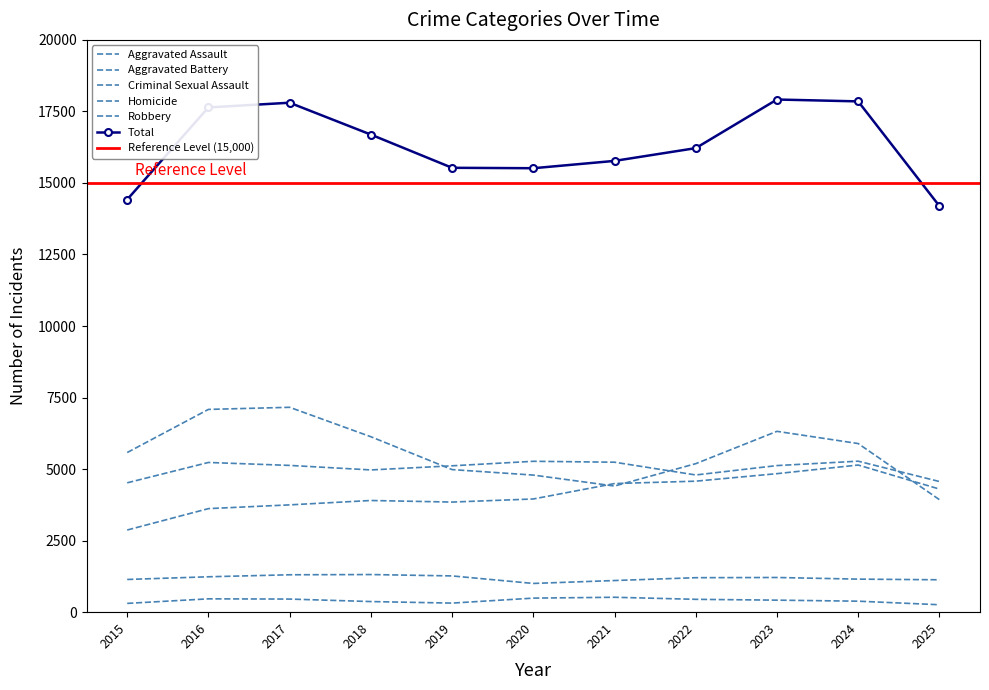

What is the highest value of the Aggravated Battery series?

5277